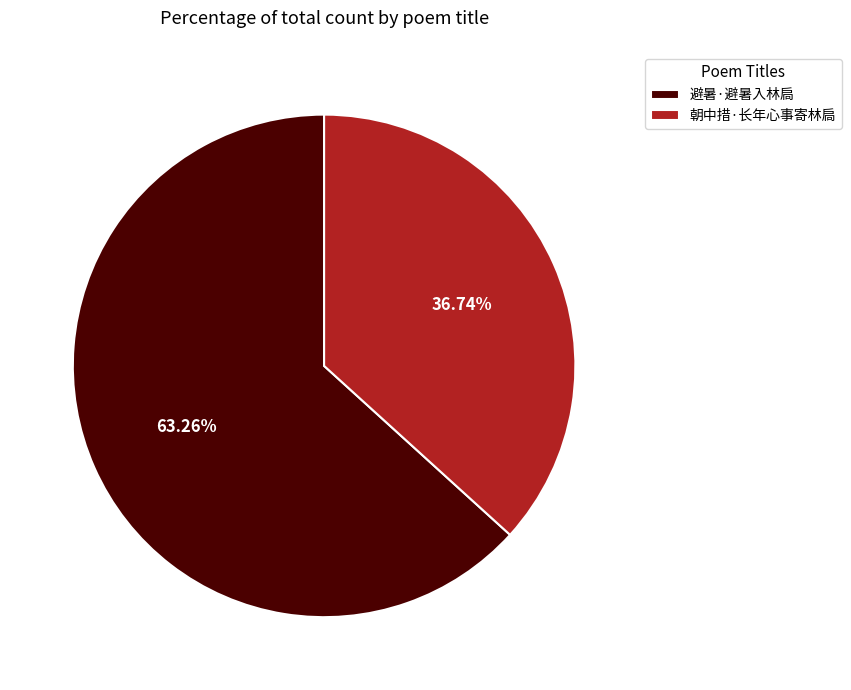

Between 避暑·避暑入林扃 and 朝中措·长年心事寄林扃, which is larger?

避暑·避暑入林扃